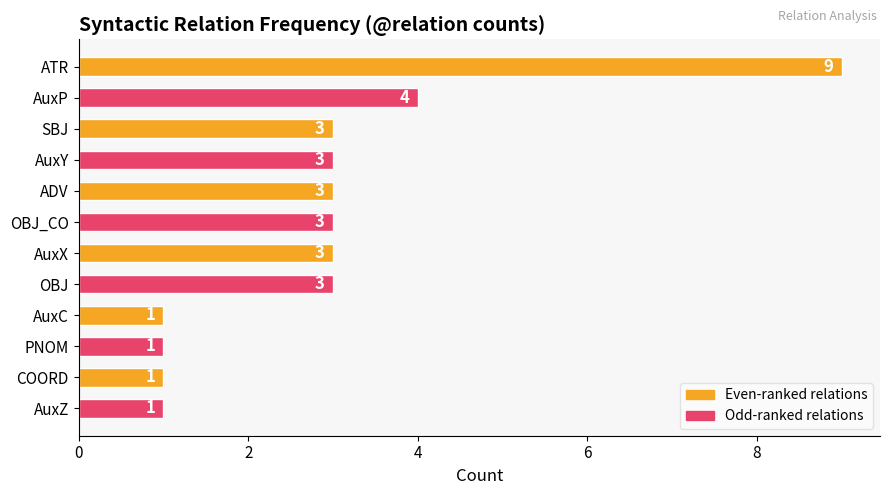

How many values are below 3?

4